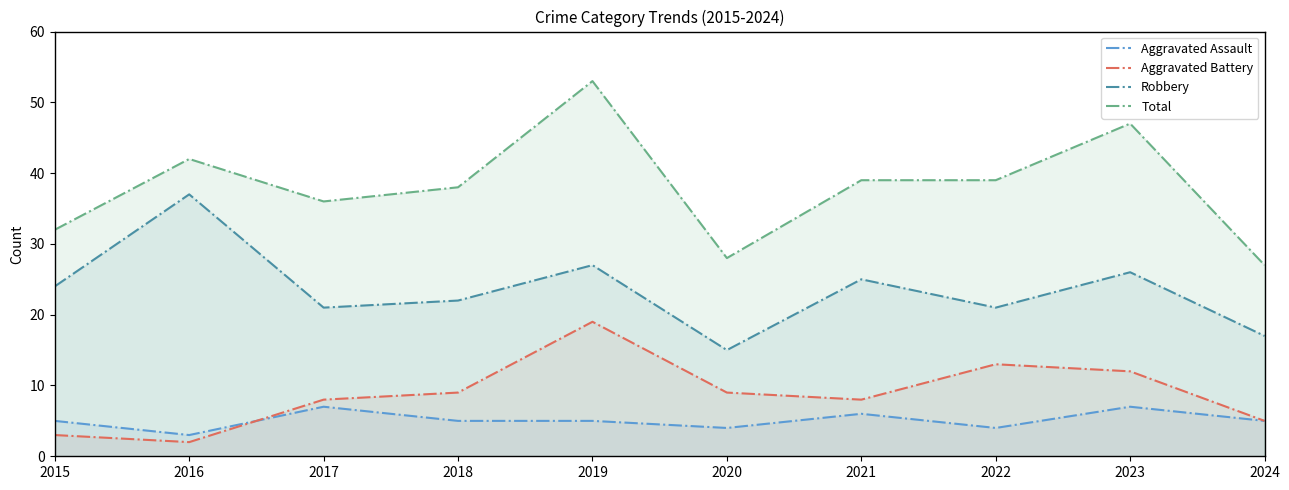

True or false: Total and Aggravated Battery cross at least once.

False